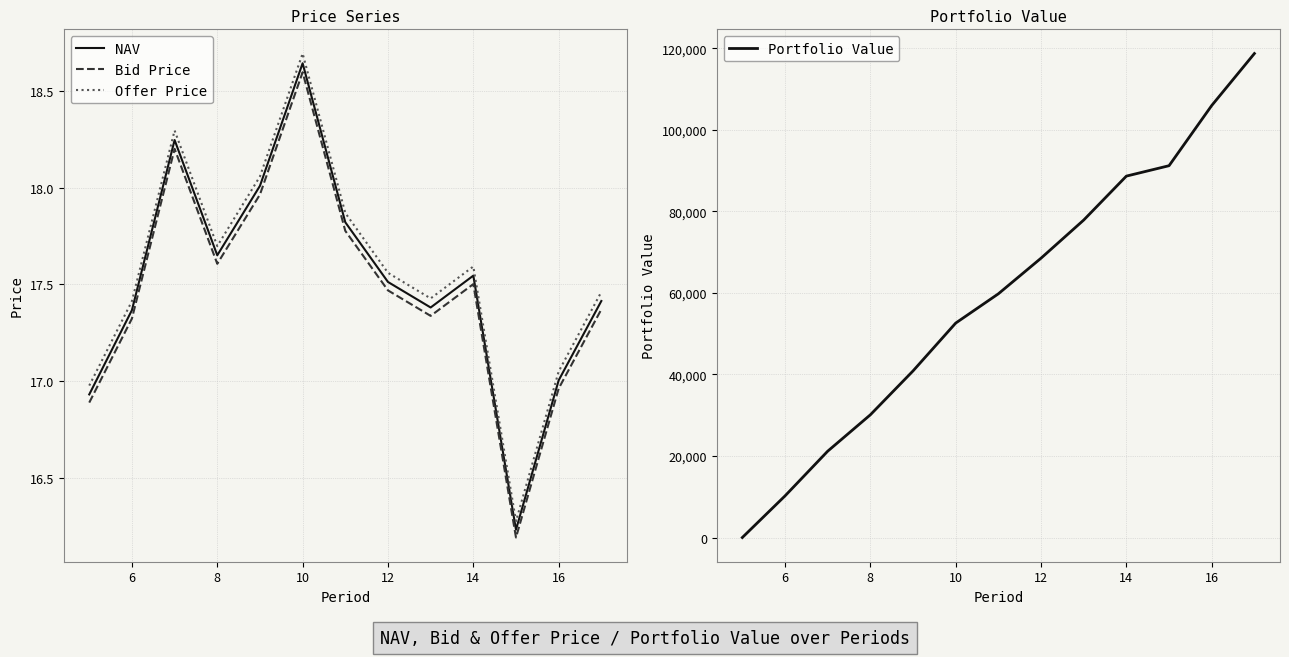

True or false: NAV and Offer Price cross at least once.

False